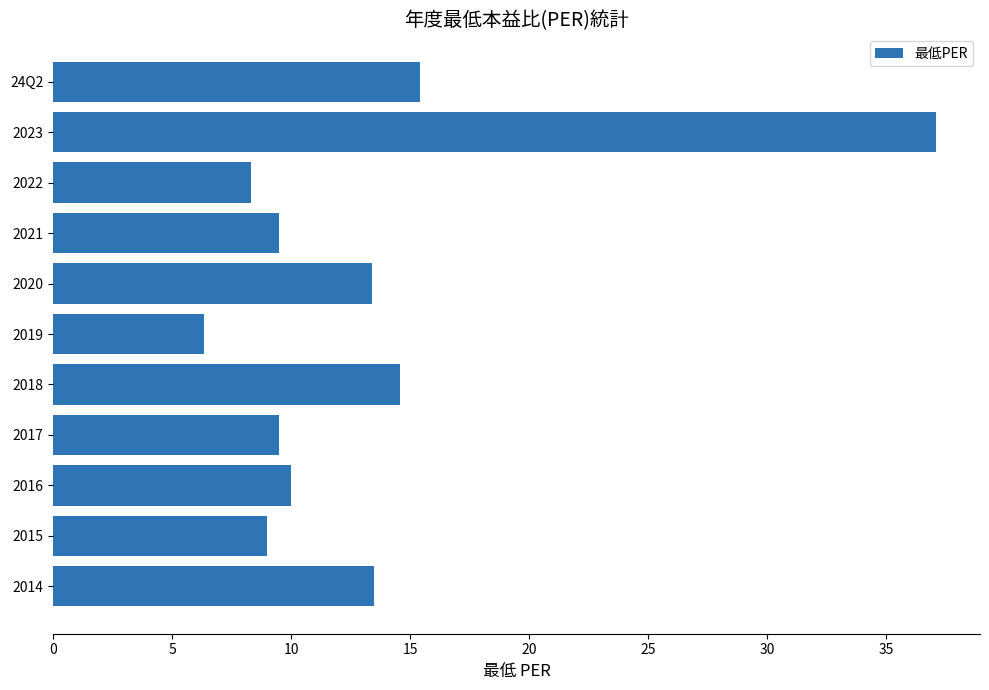

How many series are shown in this chart?

1